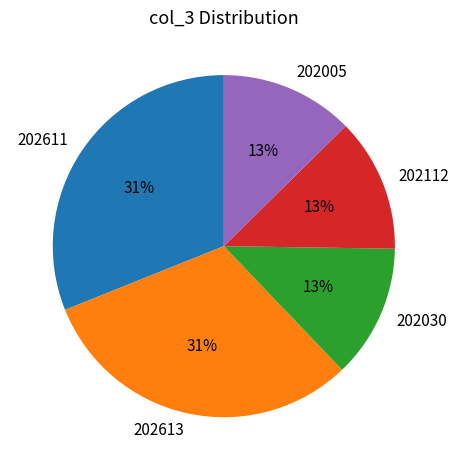

To the nearest percent, what is the average slice percentage?

20%